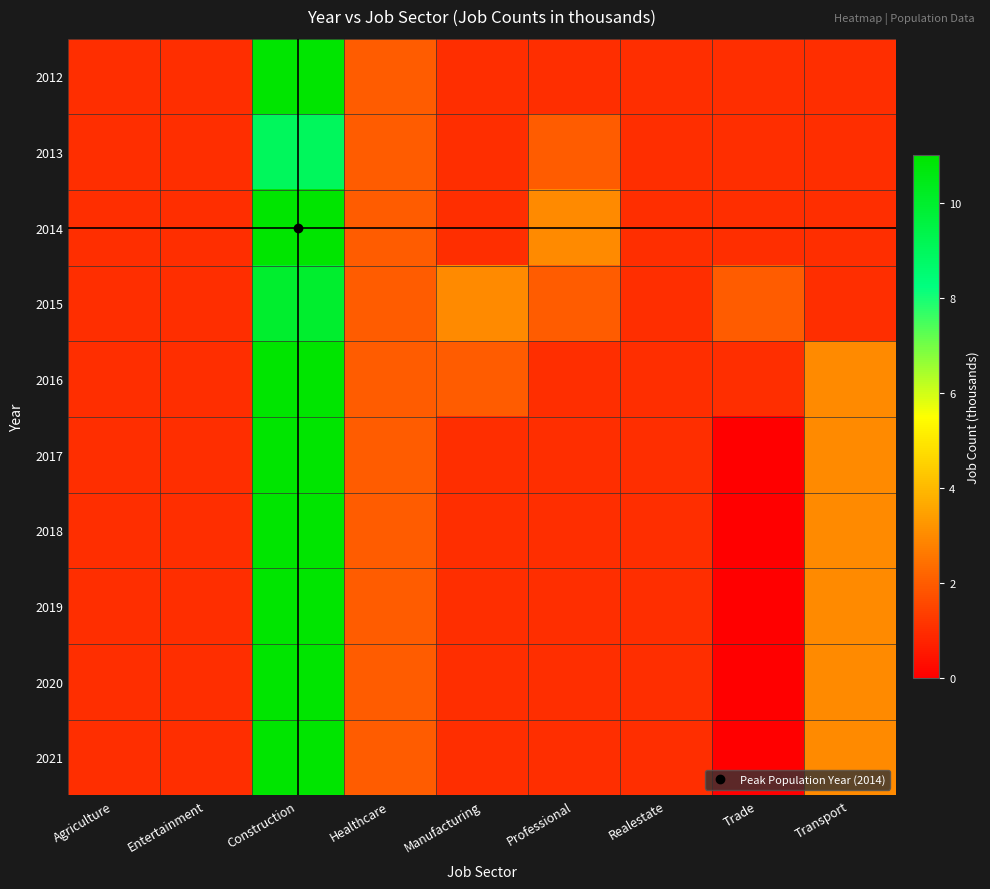

Which series changed the most between Agriculture and Trade?

2015